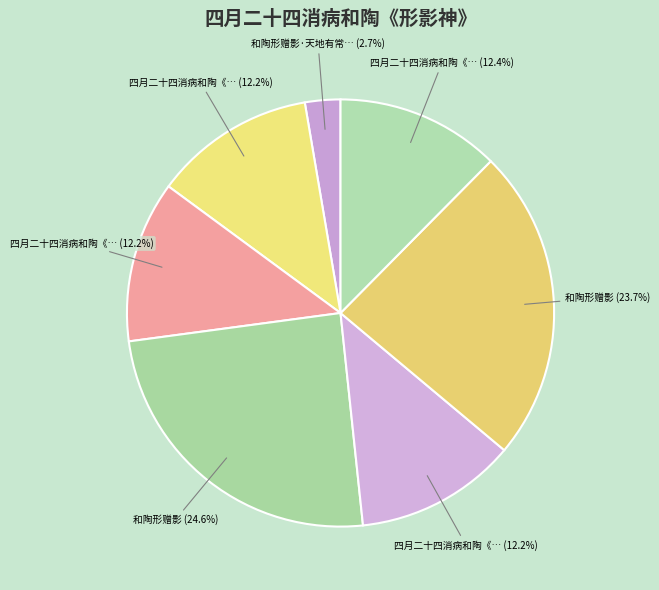

How many slices are in this pie chart?

7